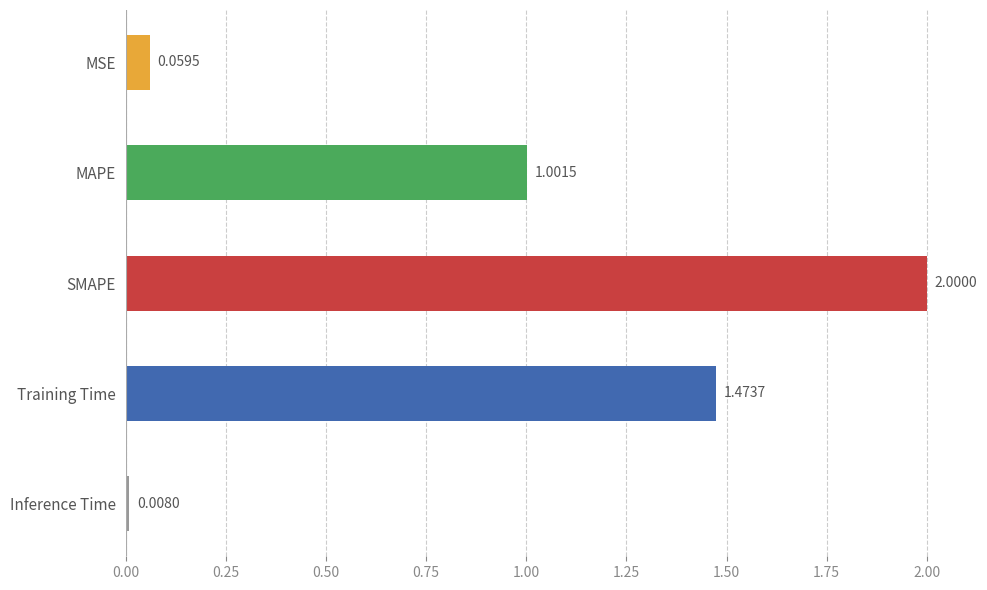

Where is the data nearest to the value 1?

MAPE